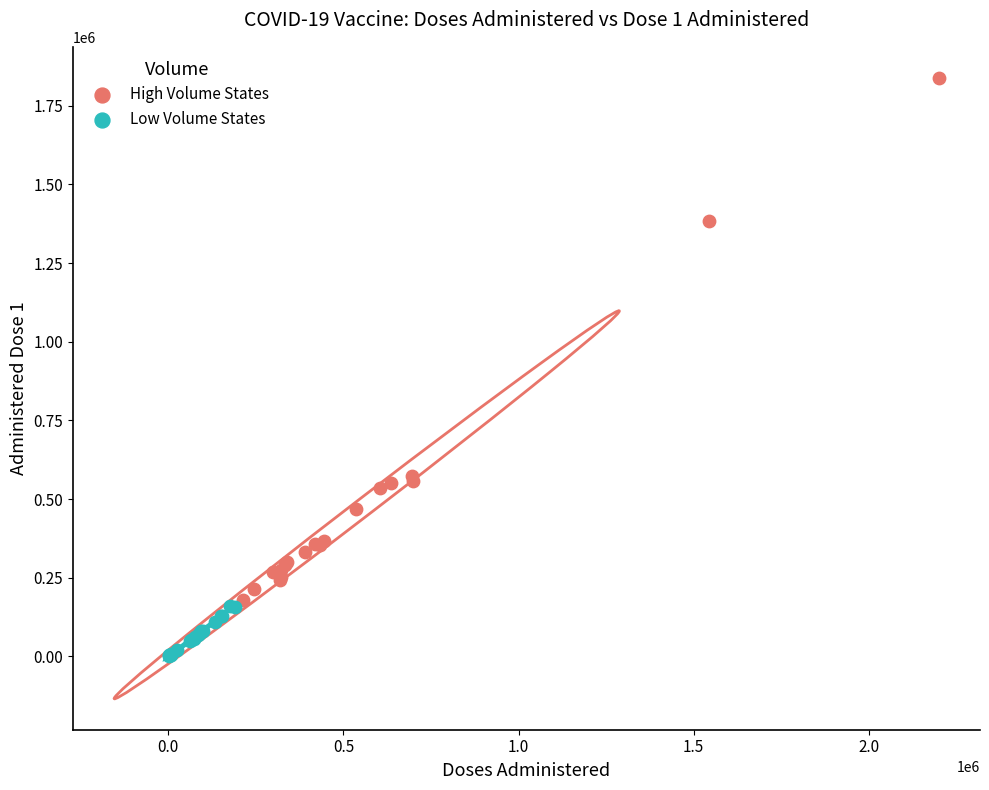

Which series has the widest spread of Y values?

High Volume States